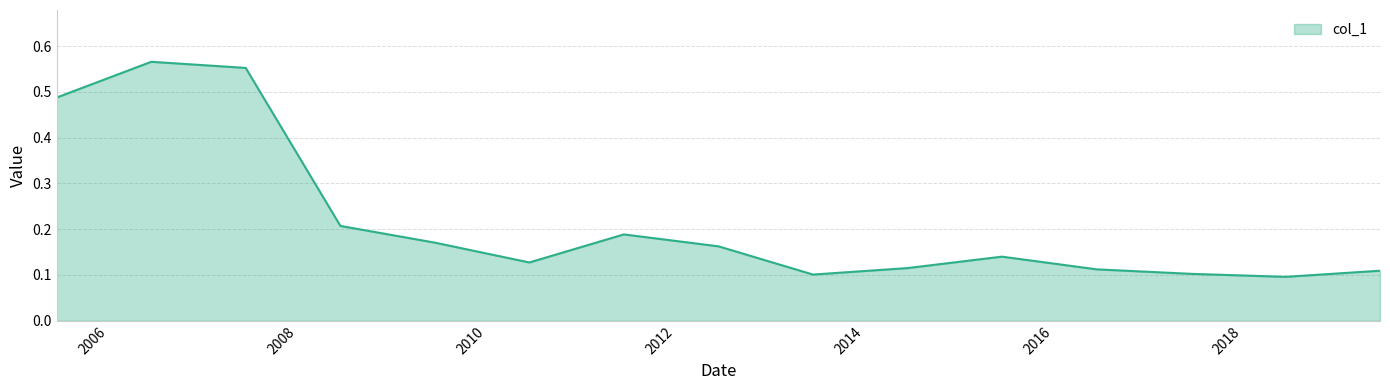

What is the minimum value shown in the chart?

0.1